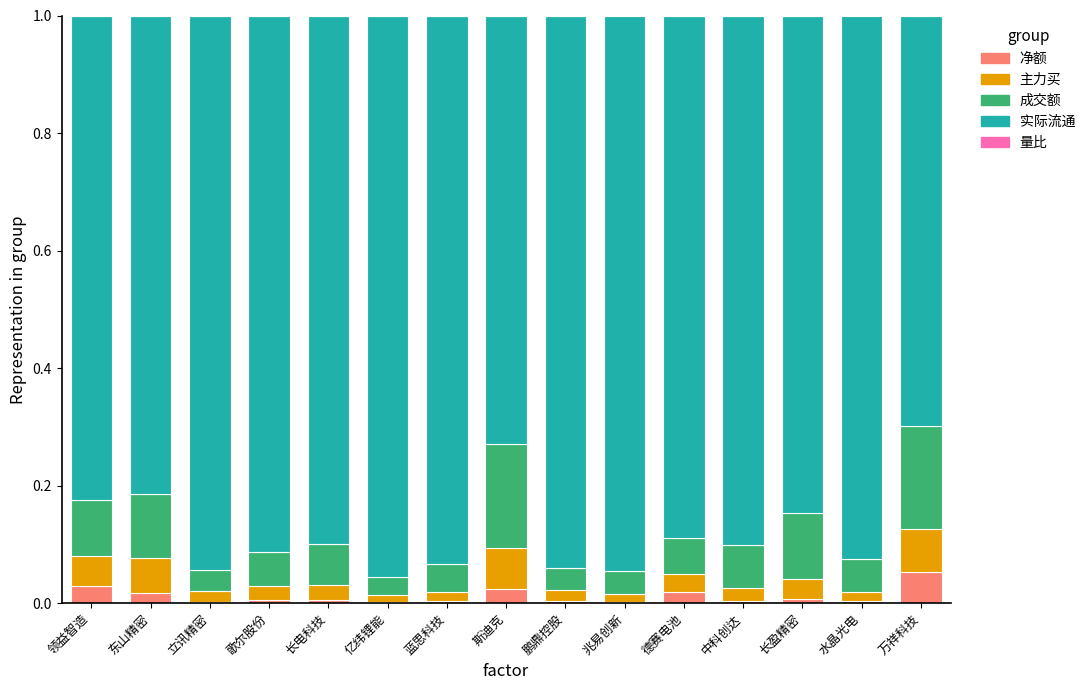

The value of 净额 at 亿纬锂能 is 0.0. True or false?

True